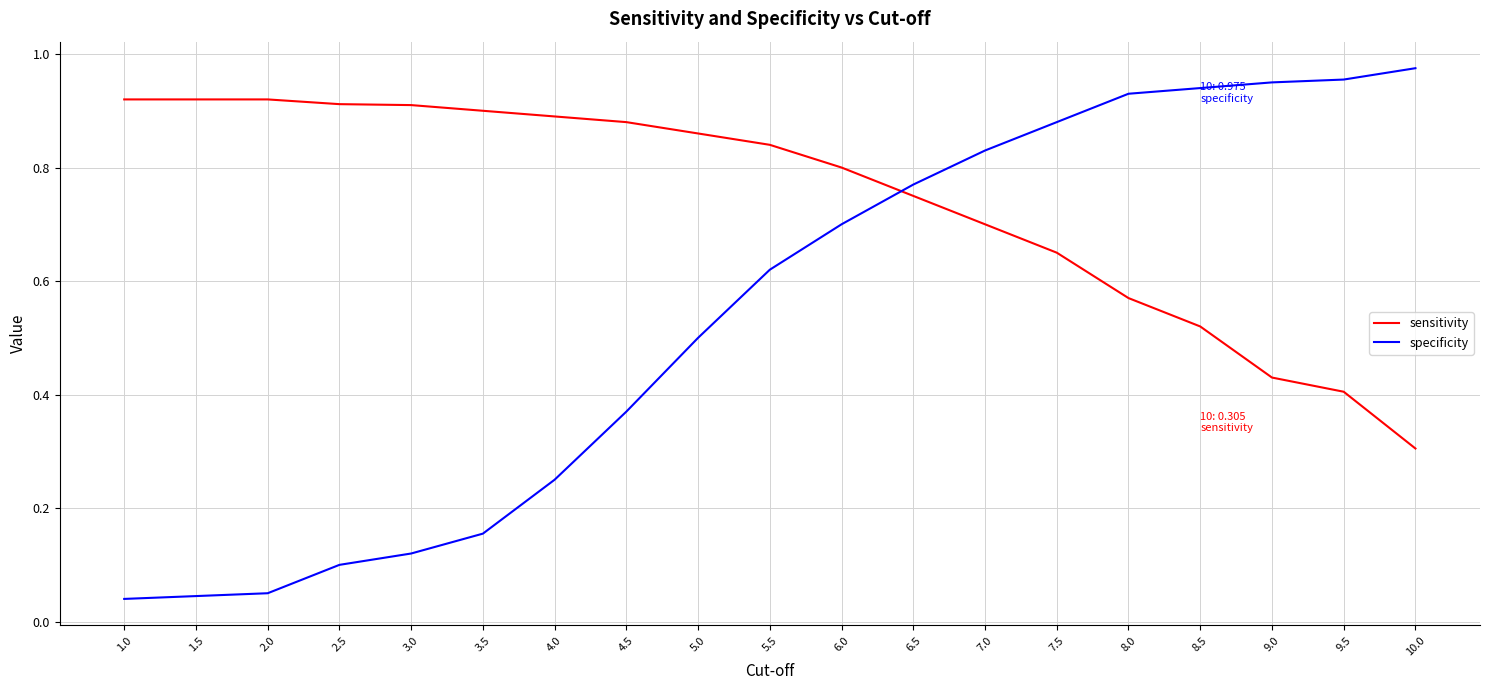

Where is sensitivity nearest to the value 0?

10.0